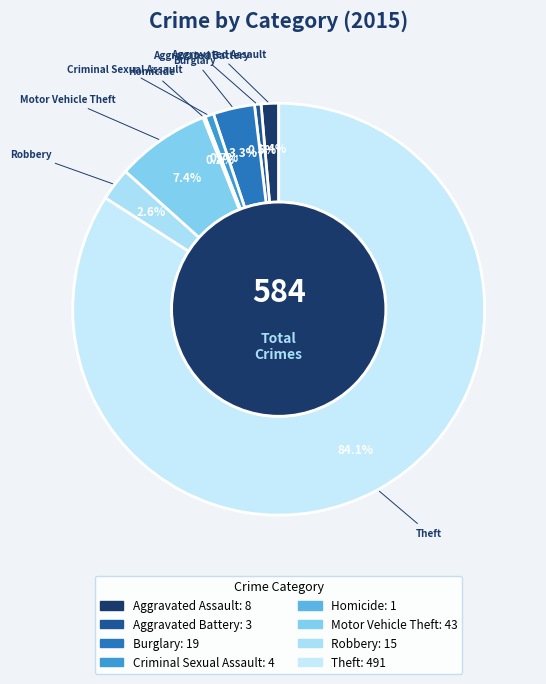

To the nearest percent, what portion does Robbery represent?

3%